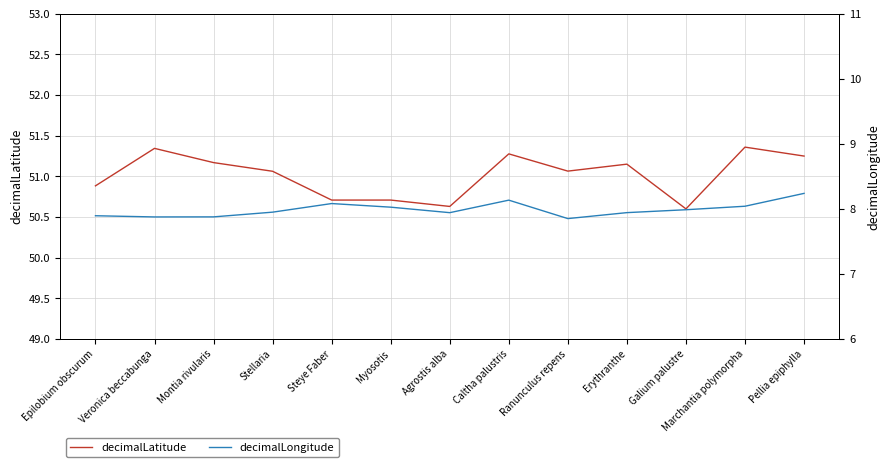

At which category is the sum across all series the highest?

Pellia epiphylla